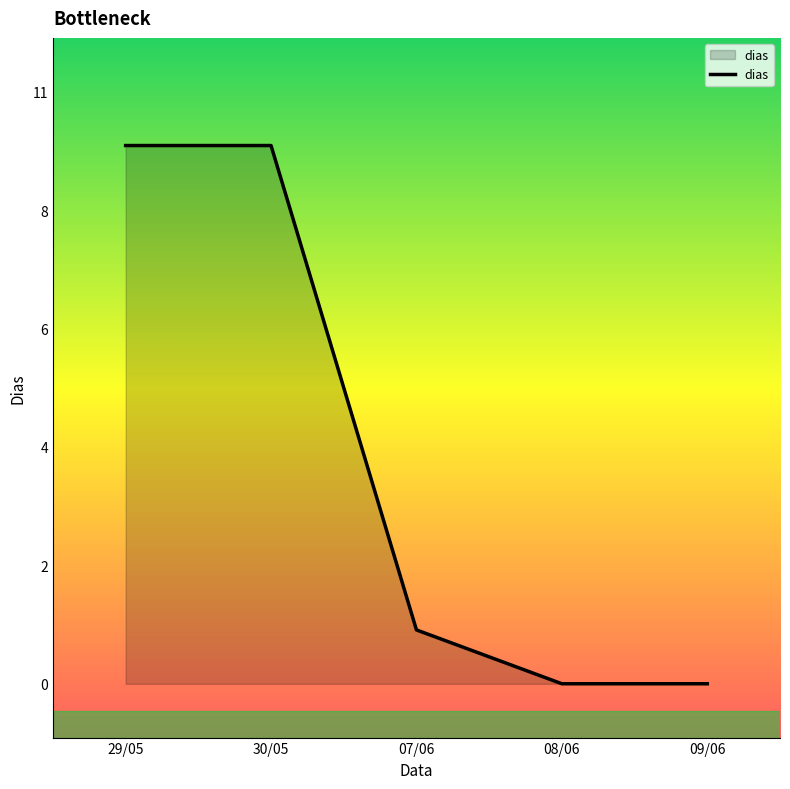

At which label is the value closest to 5?

07/06